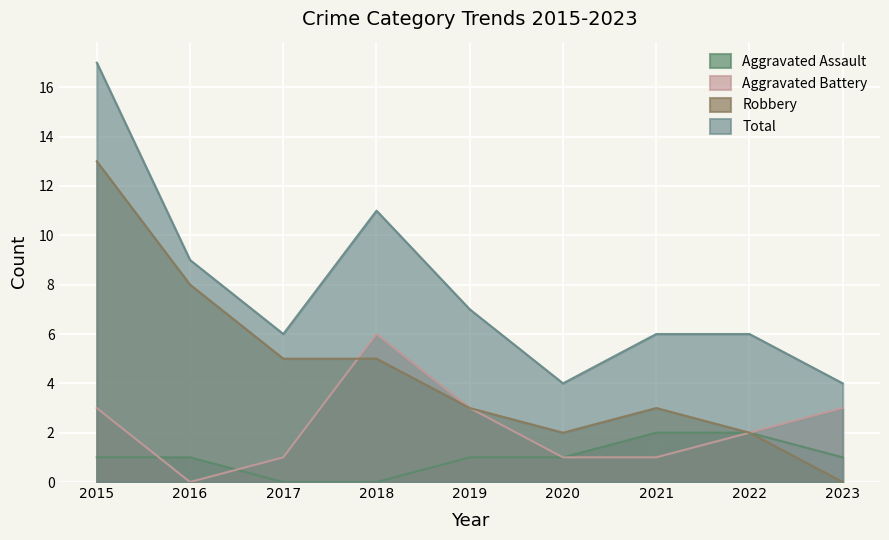

Count the number of data series in this chart.

4